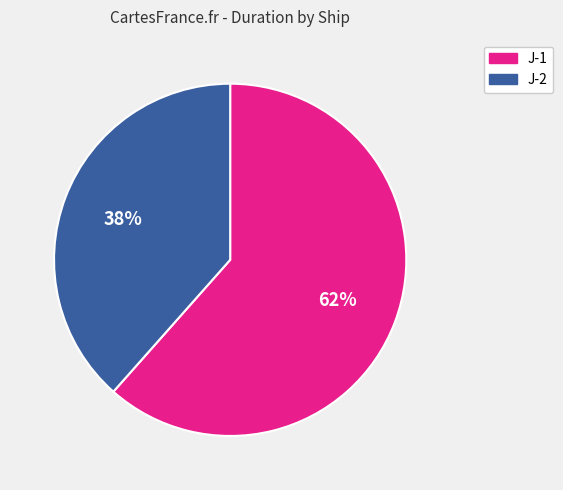

True or false: J-1 accounts for 54% of the total.

False